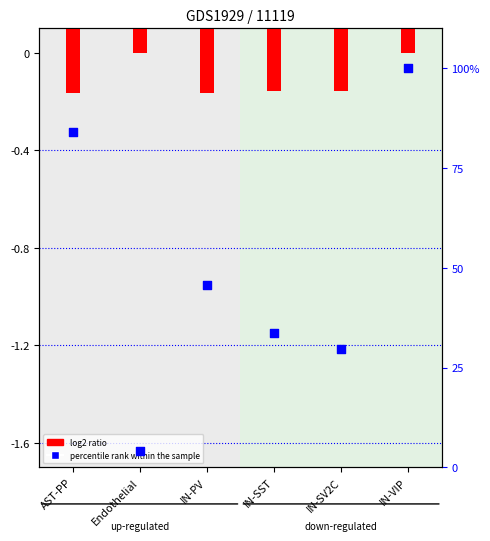

Is the value of percentile rank within the sample at Endothelial greater than the value of log2 ratio (up) at IN-SST?

Yes